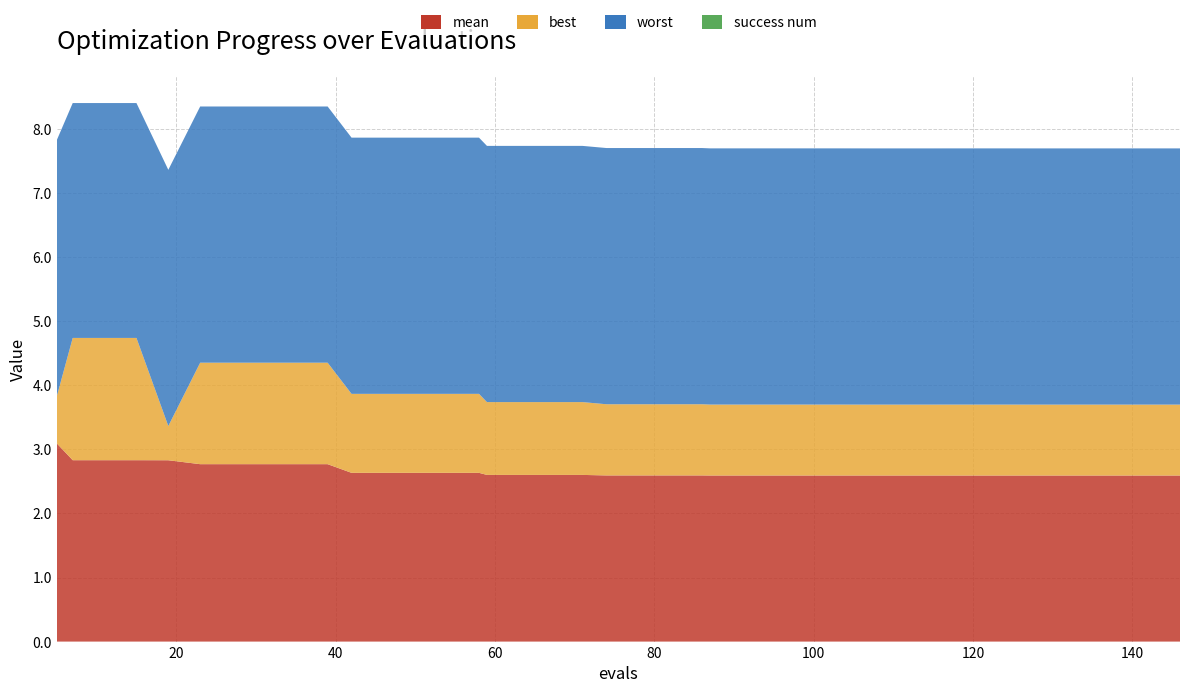

Reading left to right, transcribe all the data shown in this chart.

mean: 3.1	2.8	2.8	2.8	2.8	2.8	2.8	2.8	2.8	2.8	2.6	2.6	2.6	2.6	2.6	2.6	2.6	2.6	2.6	2.6	2.6	2.6	2.6	2.6	2.6	2.6	2.6	2.6	2.6	2.6	2.6	2.6	2.6	2.6	2.6	2.6	2.6	2.6	2.6	2.6
best: 0.7	1.9	1.9	1.9	0.5	1.6	1.6	1.6	1.6	1.6	1.2	1.2	1.2	1.2	1.2	1.1	1.1	1.1	1.1	1.1	1.1	1.1	1.1	1.1	1.1	1.1	1.1	1.1	1.1	1.1	1.1	1.1	1.1	1.1	1.1	1.1	1.1	1.1	1.1	1.1
worst: 4.0	3.7	3.7	3.7	4.0	4.0	4.0	4.0	4.0	4.0	4.0	4.0	4.0	4.0	4.0	4.0	4.0	4.0	4.0	4.0	4.0	4.0	4.0	4.0	4.0	4.0	4.0	4.0	4.0	4.0	4.0	4.0	4.0	4.0	4.0	4.0	4.0	4.0	4.0	4.0
success num: 0.0	0.0	0.0	0.0	0.0	0.0	0.0	0.0	0.0	0.0	0.0	0.0	0.0	0.0	0.0	0.0	0.0	0.0	0.0	0.0	0.0	0.0	0.0	0.0	0.0	0.0	0.0	0.0	0.0	0.0	0.0	0.0	0.0	0.0	0.0	0.0	0.0	0.0	0.0	0.0